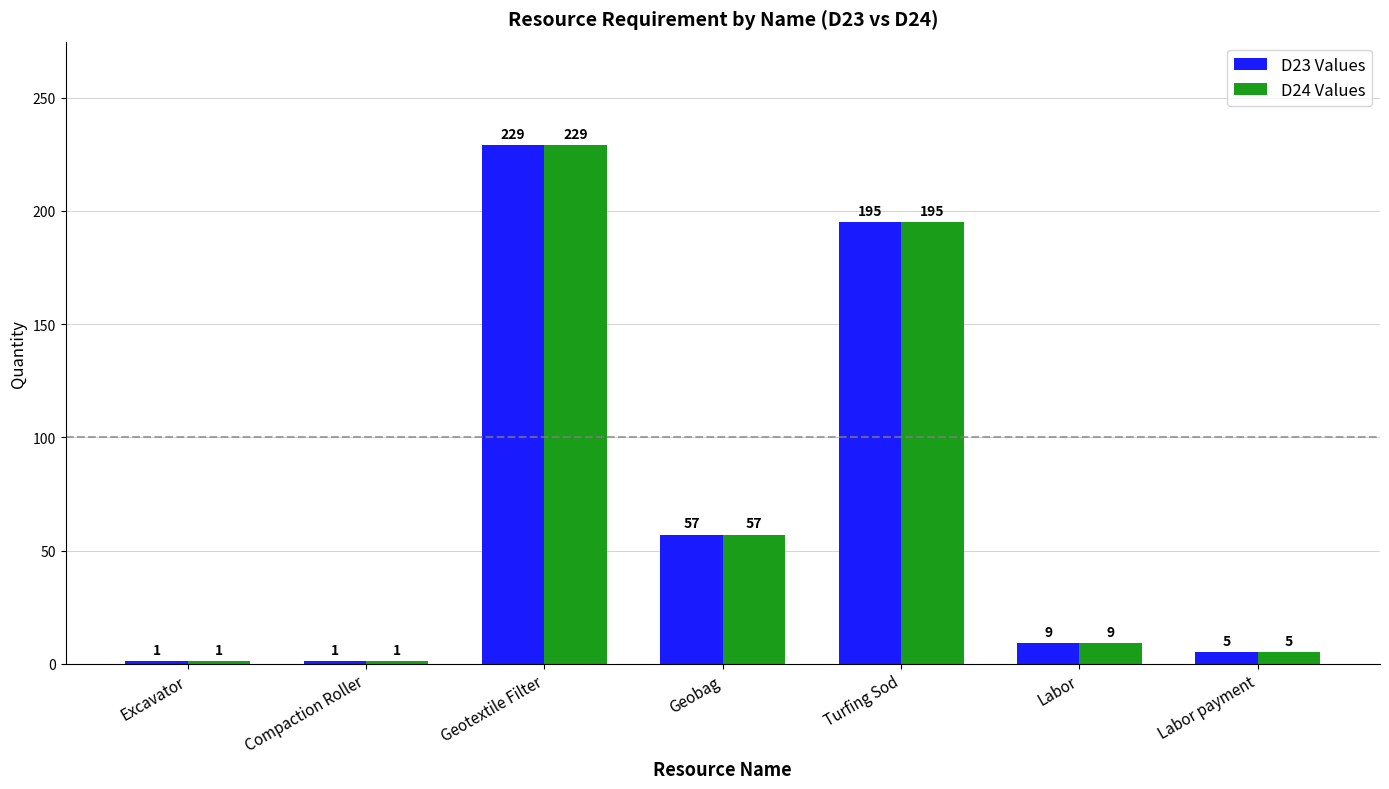

What is the sum of all D24 Values values?

497